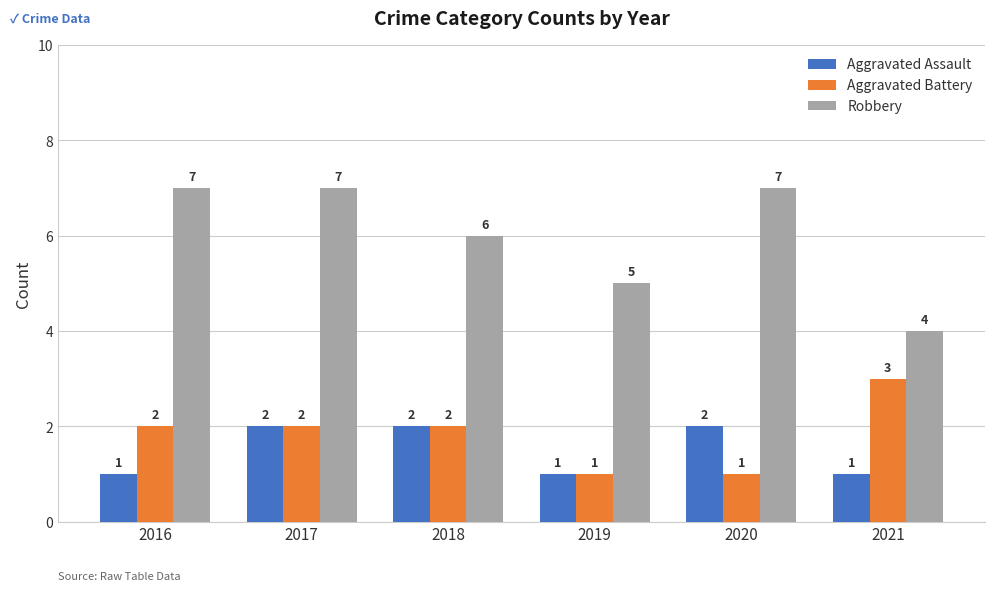

What is the value of the Aggravated Assault bar at the 6th from the left?

1